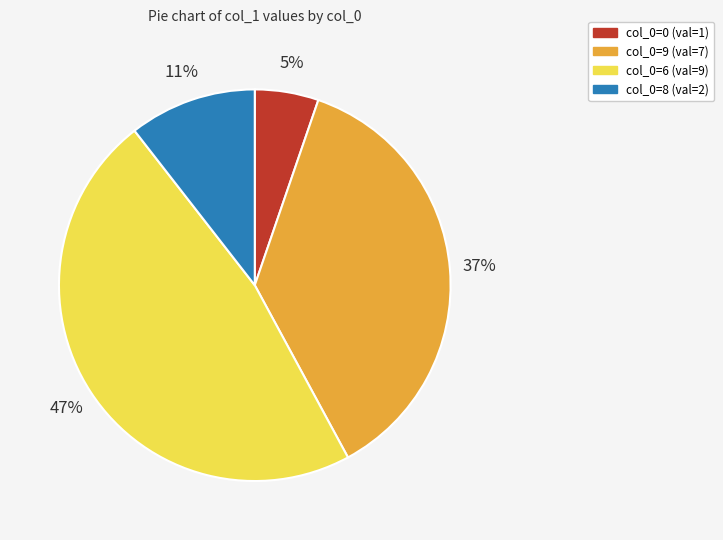

To the nearest percent, what is the difference between the largest and smallest slice percentages?

42%